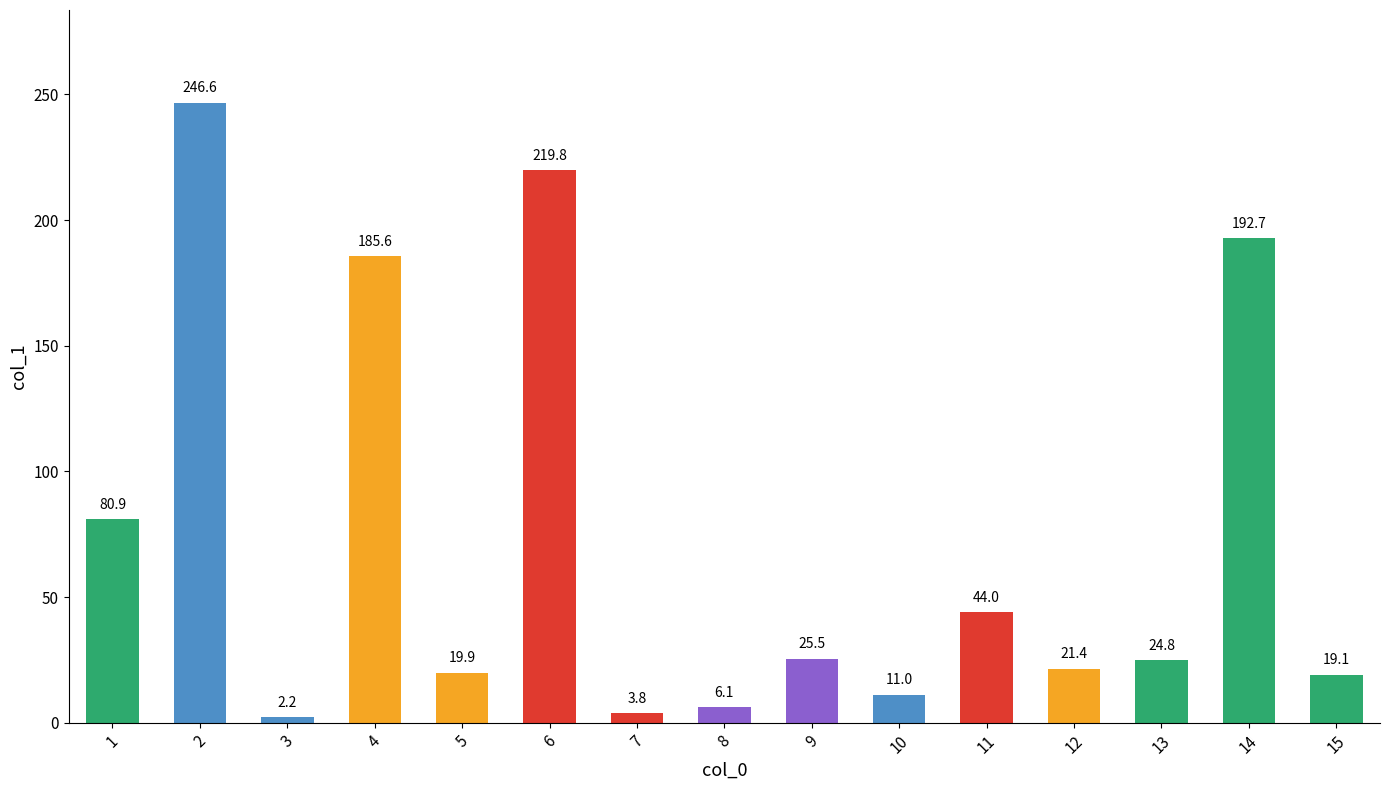

Between 7 and 15, which is larger?

15